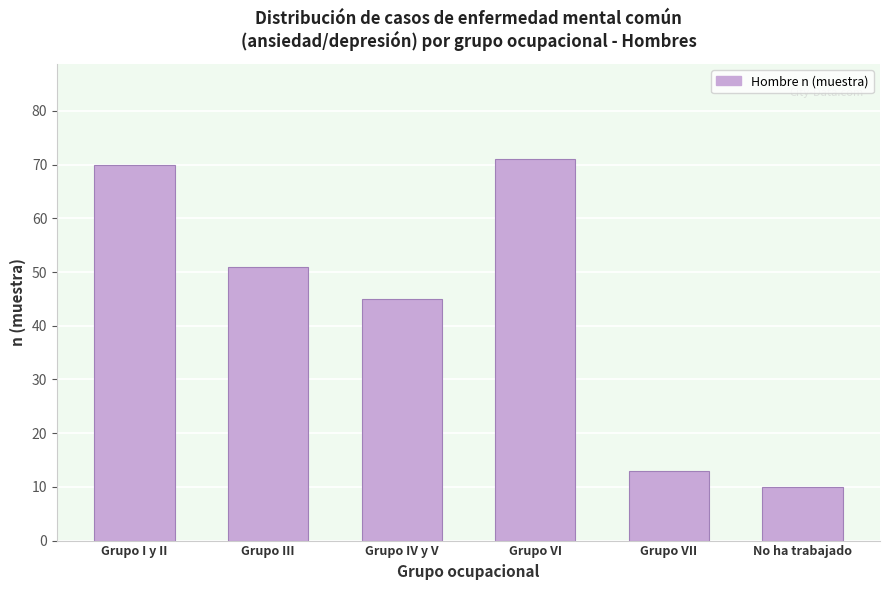

Reading left to right, transcribe all the data shown in this chart.

Grupo I y II=70	Grupo III=51	Grupo IV y V=45	Grupo VI=71	Grupo VII=13	No ha trabajado=10